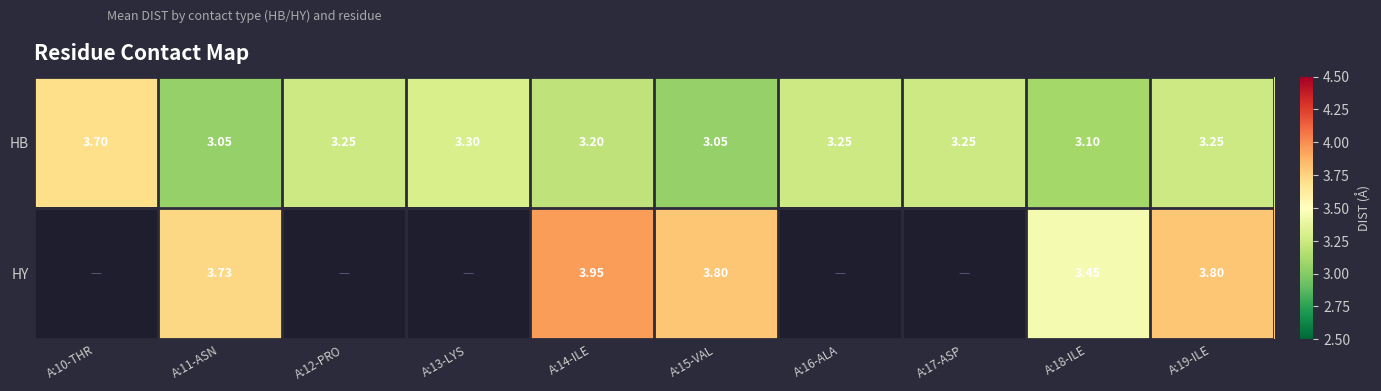

Rank the series at A:11-ASN from lowest to highest value.

HB, HY